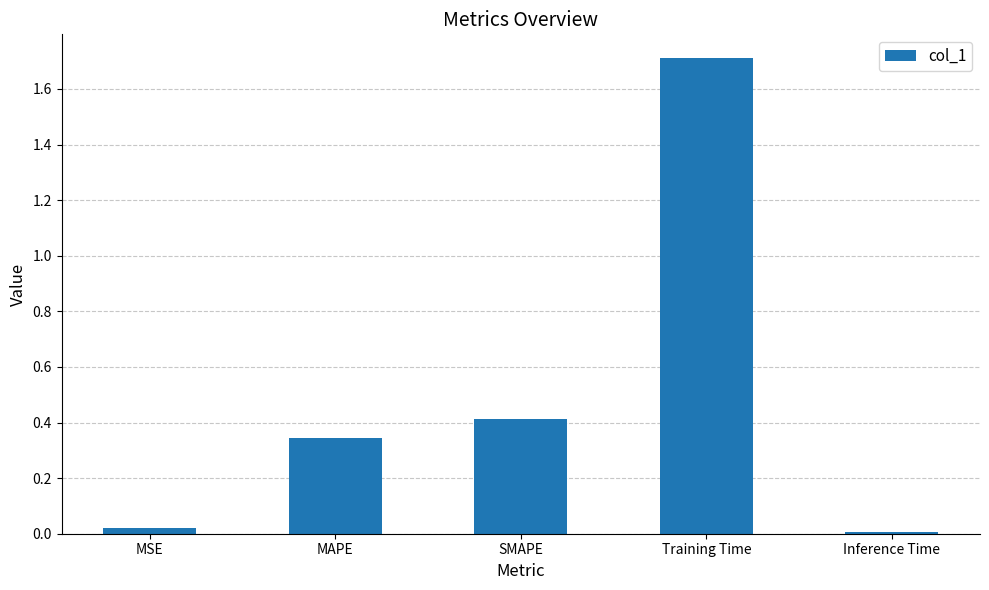

What is the difference between the values at SMAPE and Inference Time?

0.4